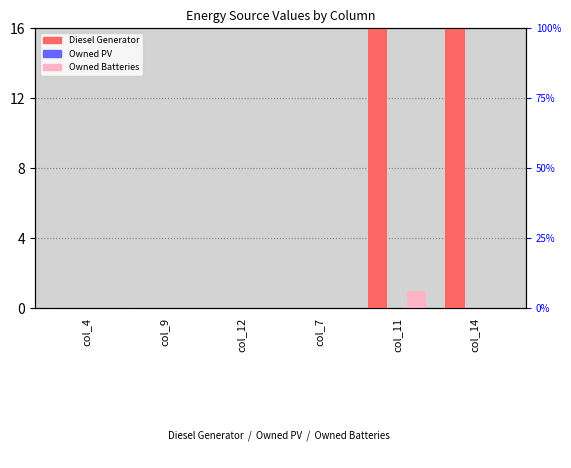

At which category is the sum across all series the highest?

col_14